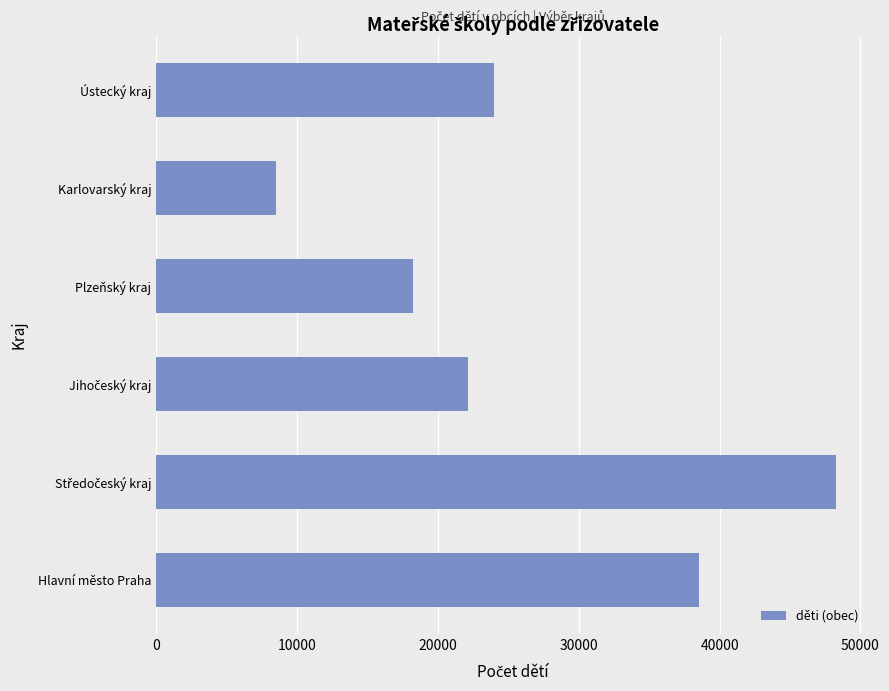

What is the change in value from Hlavní město Praha to Ústecký kraj?

-14572